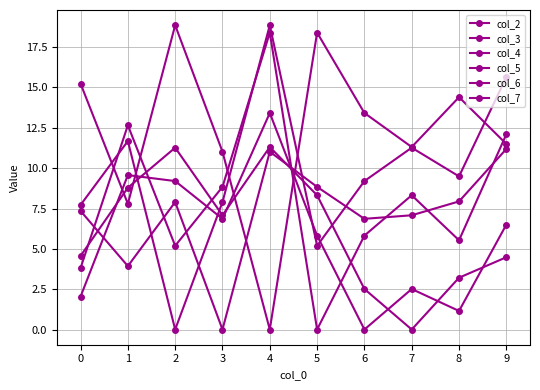

Is this an area chart (filled region under the line)?

No